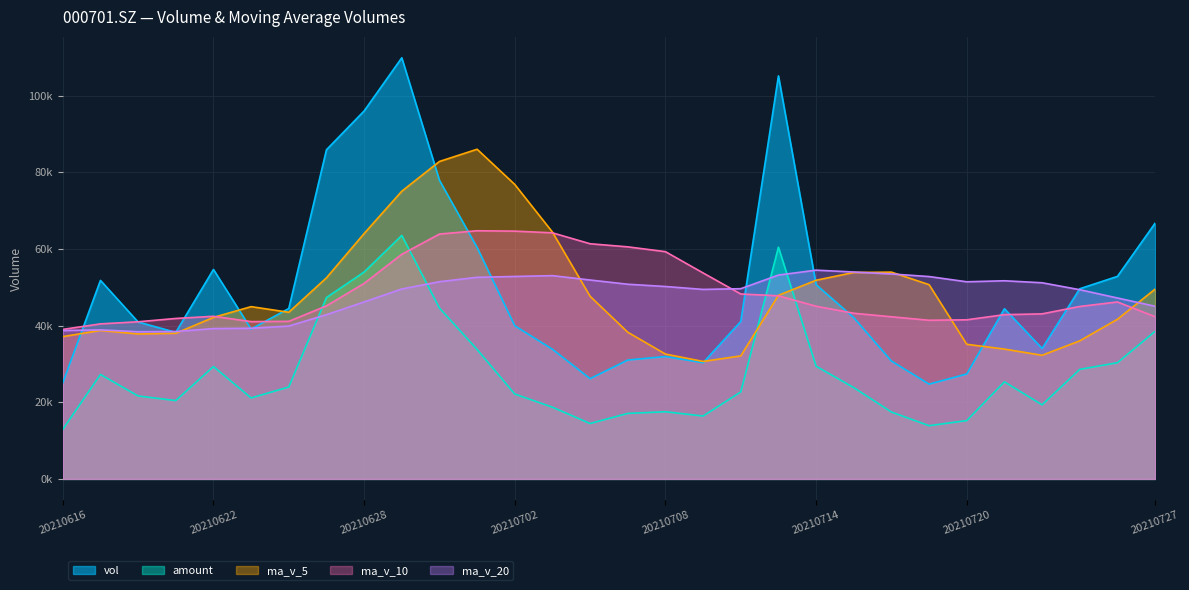

At which category is the sum across all series the highest?

20210629